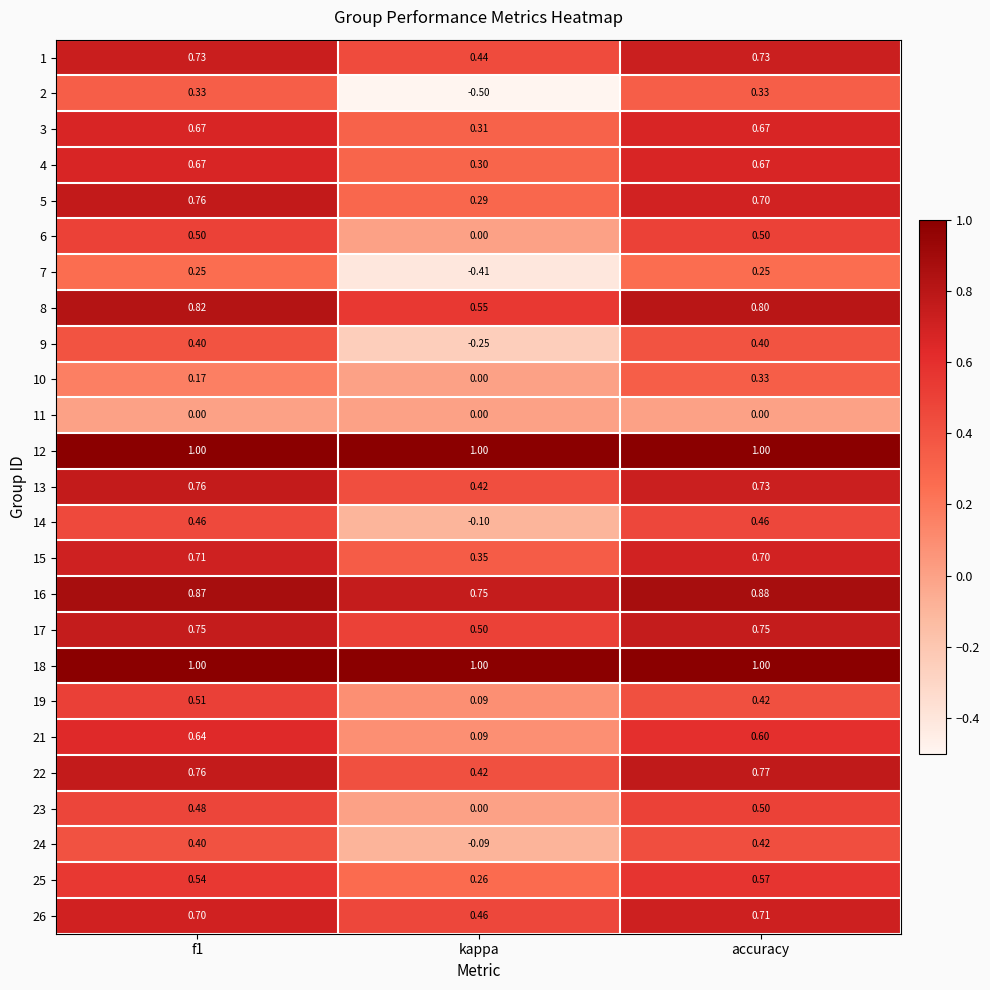

At which category does the chart reach its minimum across all series?

kappa